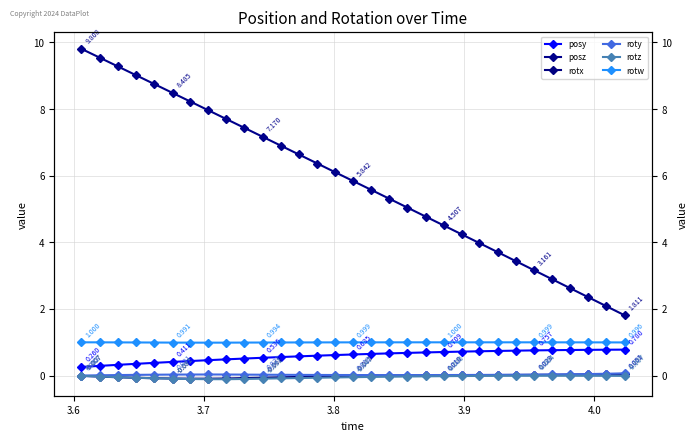

What is the maximum value shown in the chart?

9.8